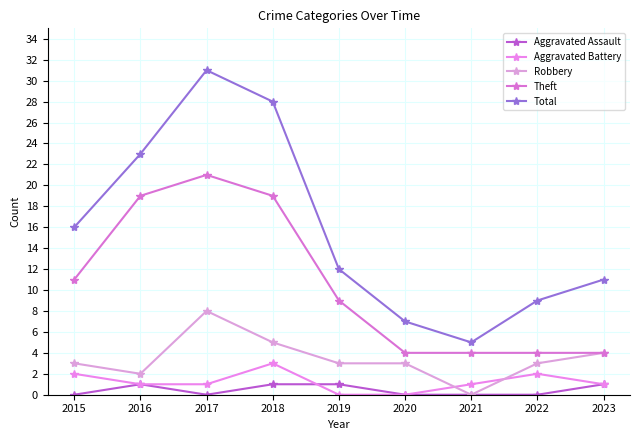

True or false: Aggravated Battery and Theft intersect in this chart.

False